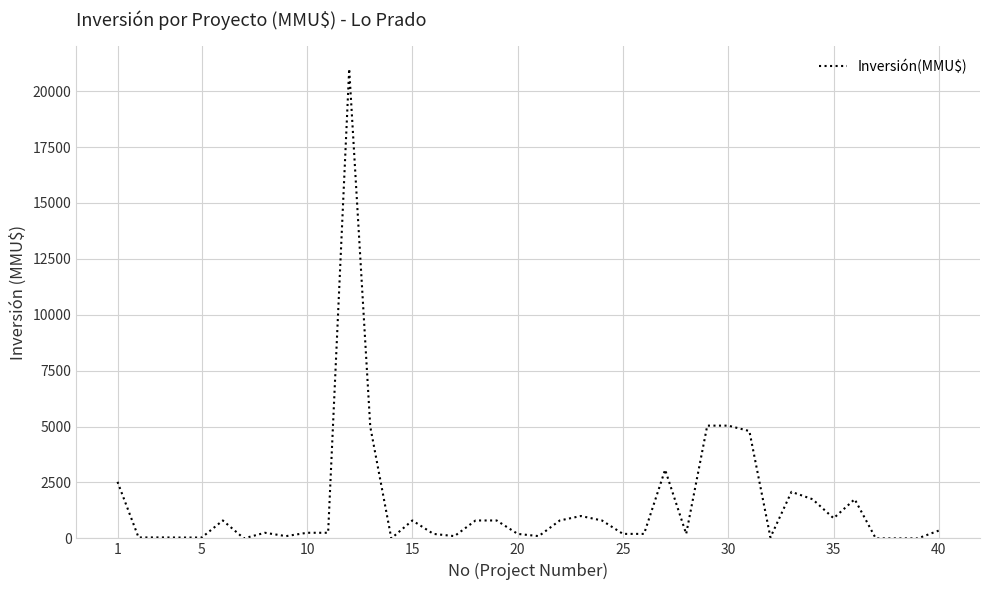

What is the maximum value shown in the chart?

21000